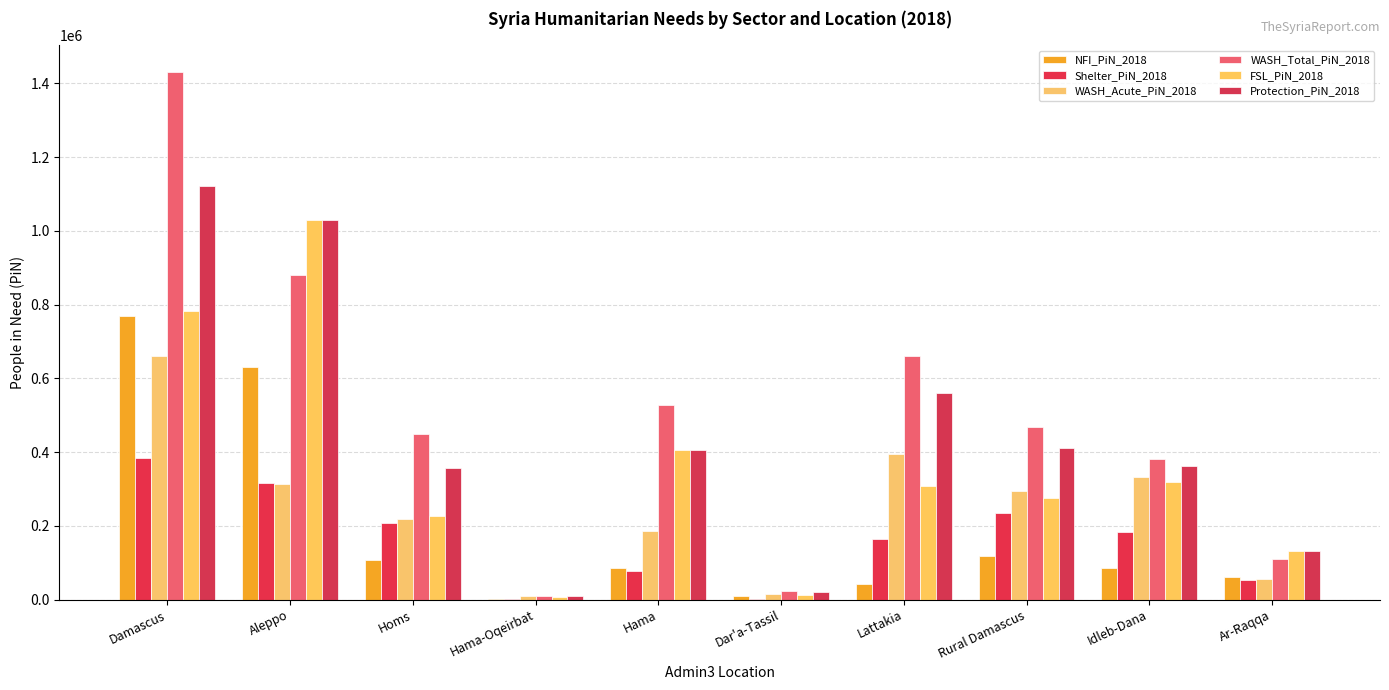

Where is WASH_Acute_PiN_2018 nearest to the value 335373?

Idleb-Dana